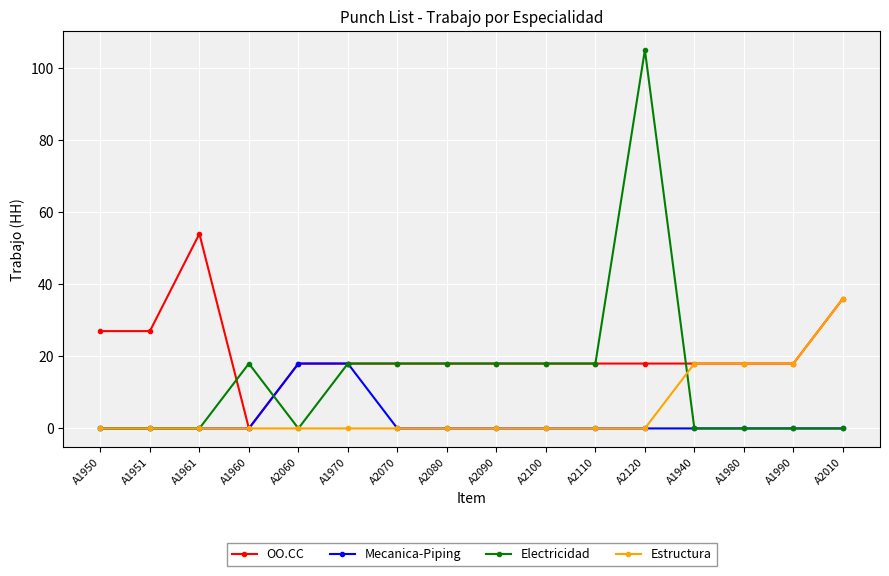

What is the difference between the second highest and minimum values in the OO.CC series?

36